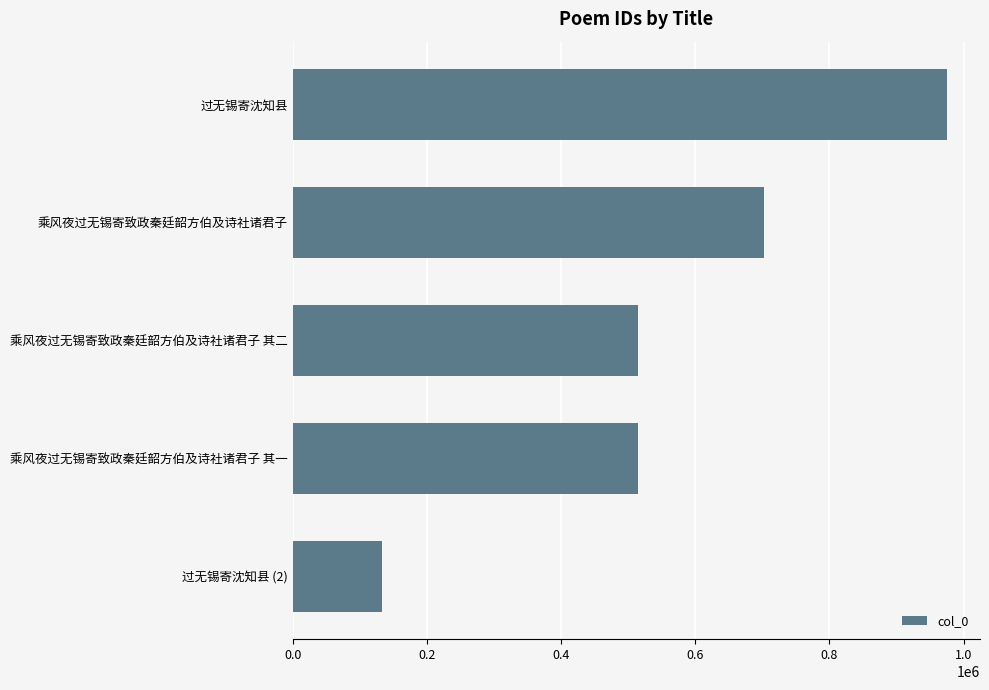

Does the chart contain stacked bars?

No